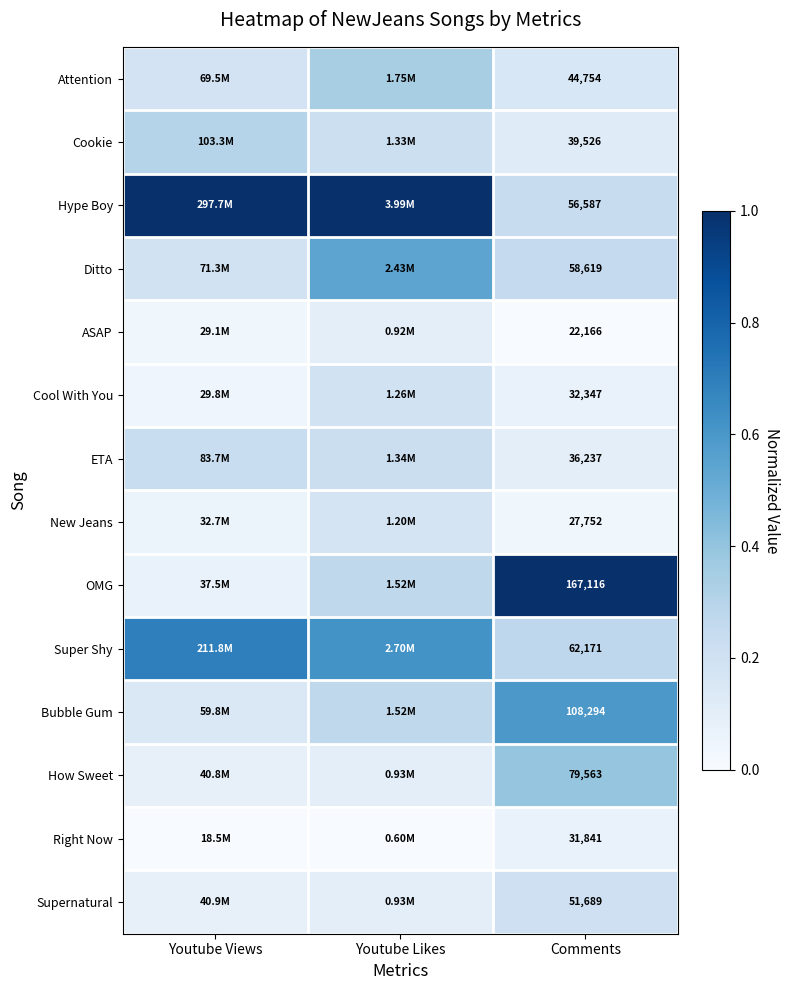

Rank the series at Comments from lowest to highest value.

ASAP, New Jeans, Right Now, Cool With You, ETA, Cookie, Attention, Supernatural, Hype Boy, Ditto, Super Shy, How Sweet, Bubble Gum, OMG